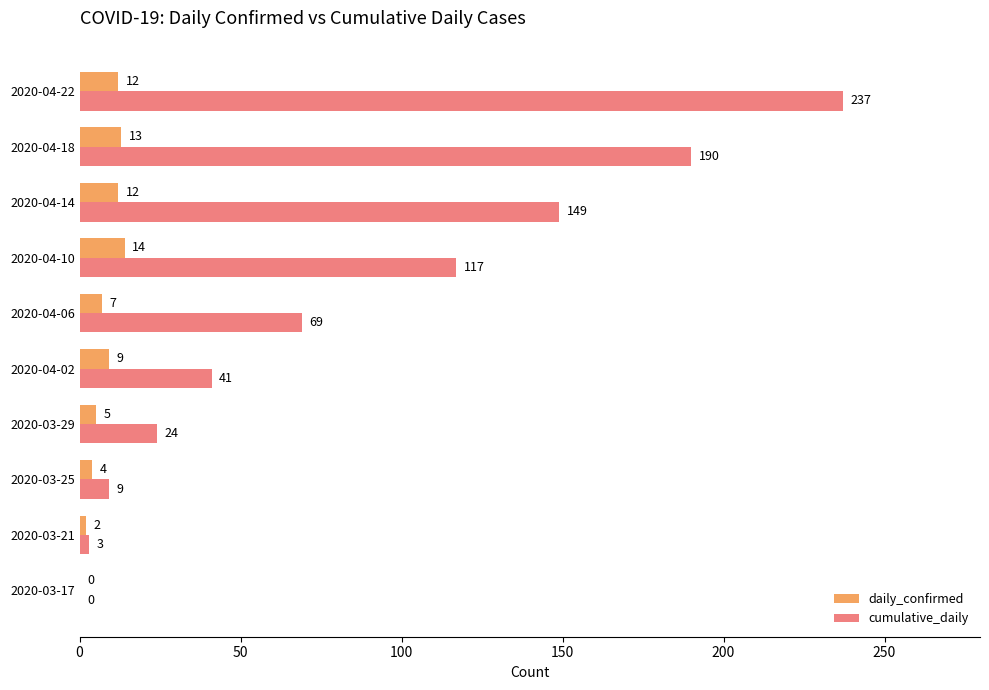

Count the number of categories in the chart.

10